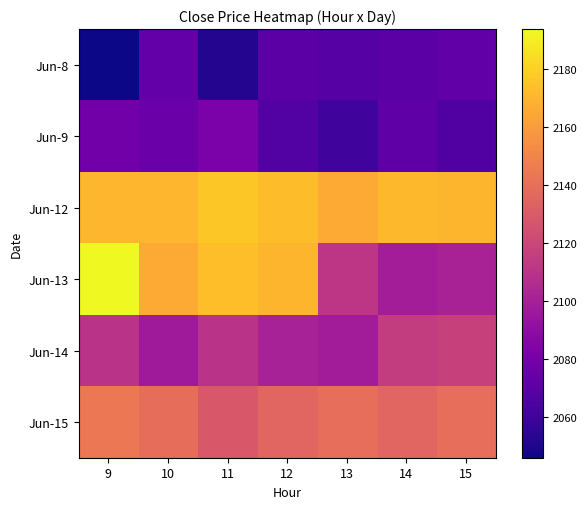

Reading left to right, transcribe all the data shown in this chart.

Jun-8: 9=2045.9	10=2073.4	11=2051.7	12=2070.0	13=2068.3	14=2069.7	15=2072.1
Jun-9: 9=2078.8	10=2075.6	11=2082.0	12=2067.0	13=2060.8	14=2071.8	15=2066.6
Jun-12: 9=2170.4	10=2170.4	11=2177.0	12=2172.8	13=2165.9	14=2171.9	15=2170.0
Jun-13: 9=2193.9	10=2165.8	11=2173.1	12=2170.0	13=2111.5	14=2099.1	15=2100.9
Jun-14: 9=2109.8	10=2097.4	11=2110.0	12=2100.6	13=2098.1	14=2115.1	15=2117.4
Jun-15: 9=2144.2	10=2139.6	11=2129.0	12=2135.1	13=2140.1	14=2135.1	15=2140.1